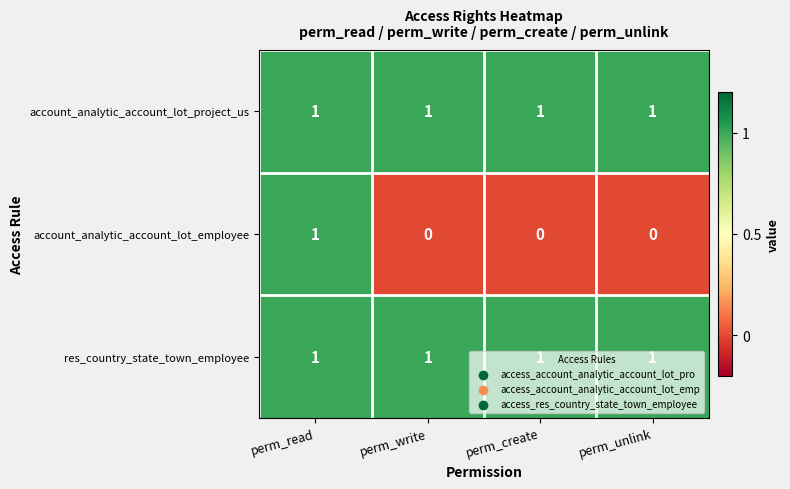

Between perm_read and perm_unlink, which series saw the biggest shift?

account_analytic_account_lot_employee